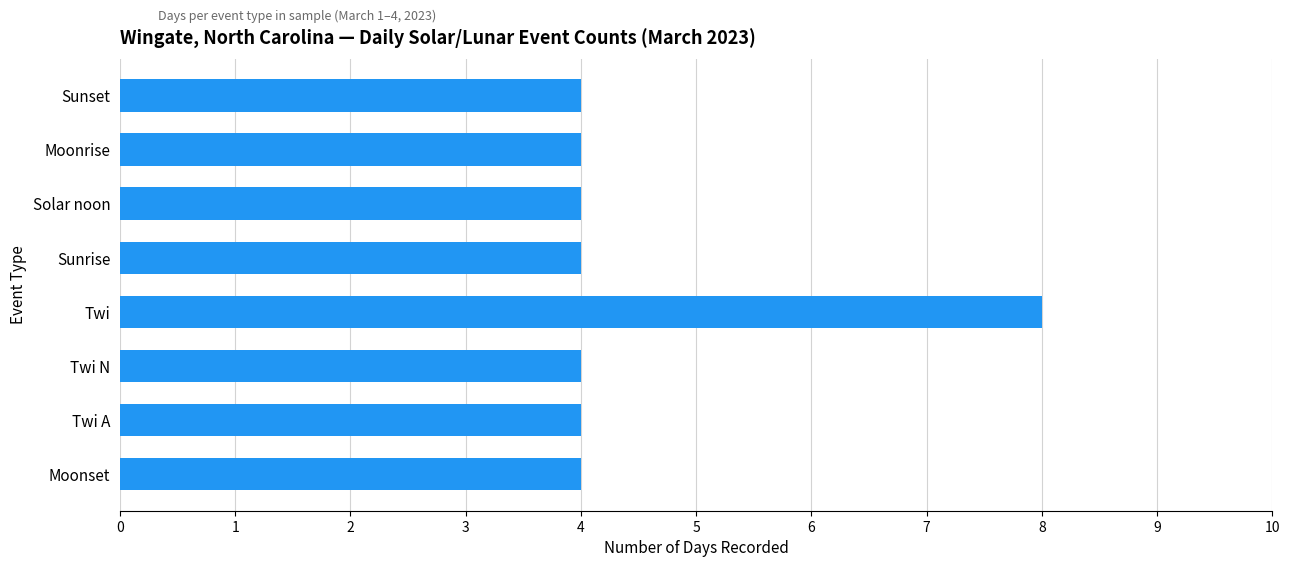

What is the smallest value displayed?

4